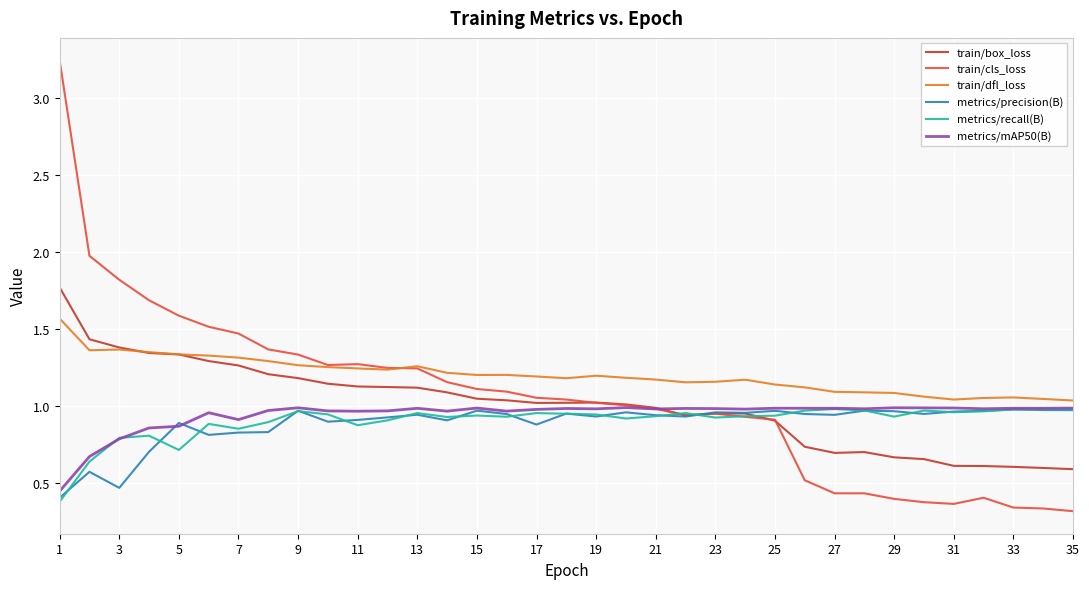

How many categories are shown in the chart?

35